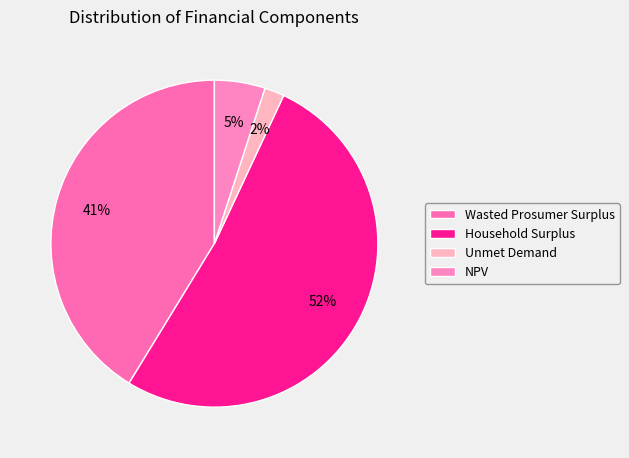

What is the change in value from Household Surplus to Unmet Demand?

-12829819.7